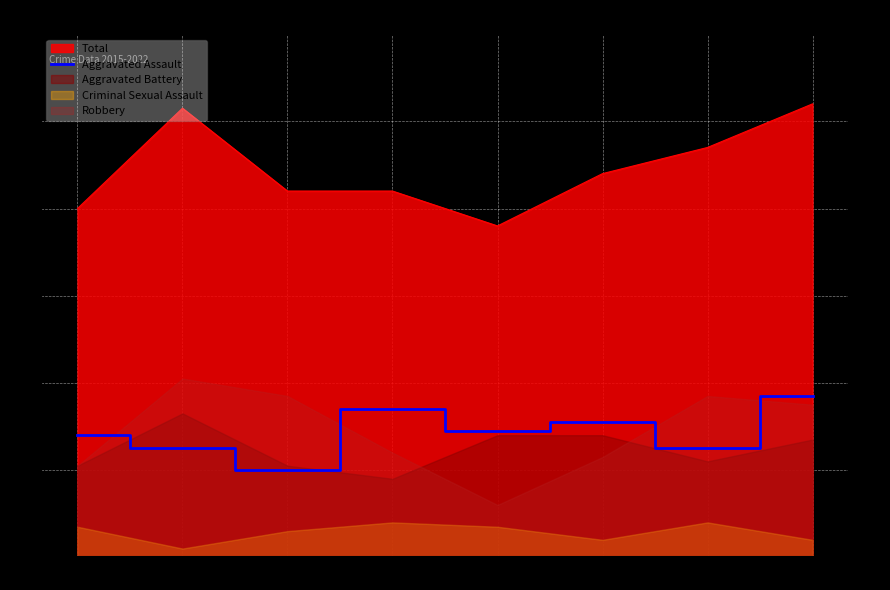

What is the change in value from 2020 to 2022?

+6